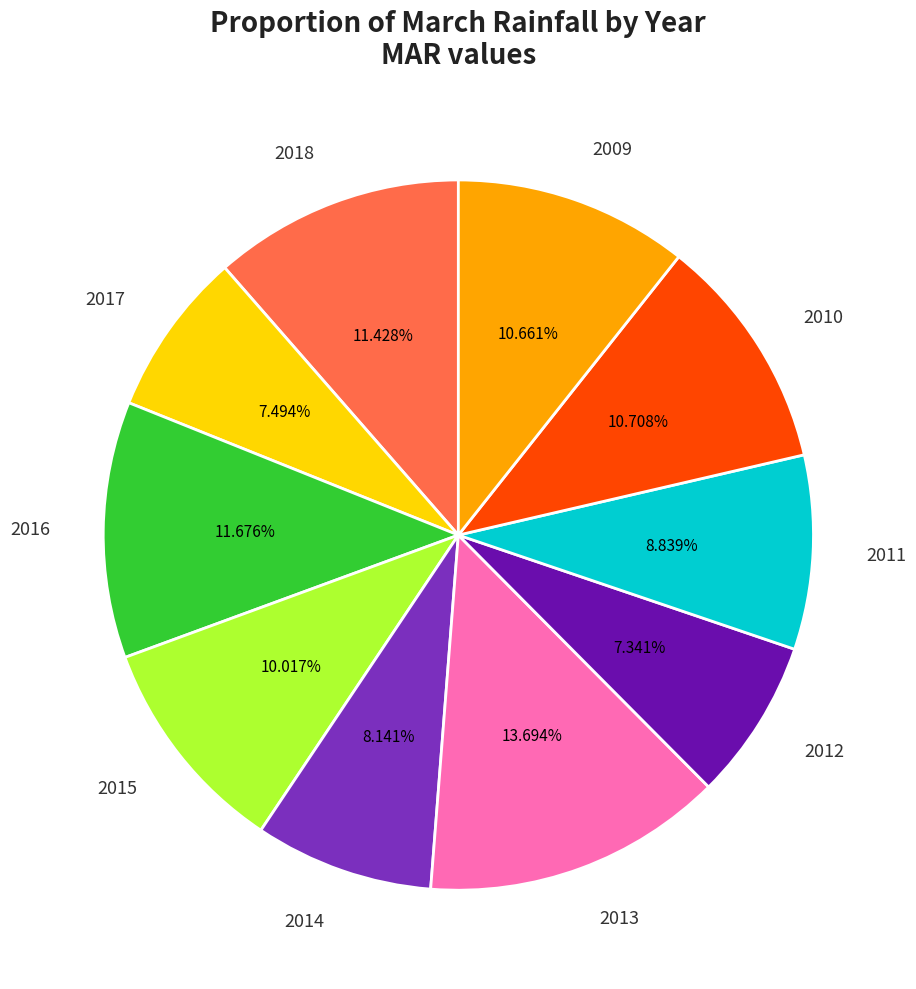

Is there a majority slice in this chart?

No